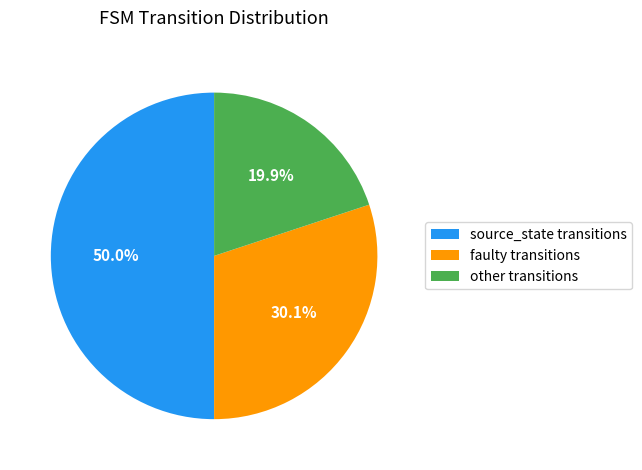

Which has a higher value, source_state transitions or other transitions?

source_state transitions